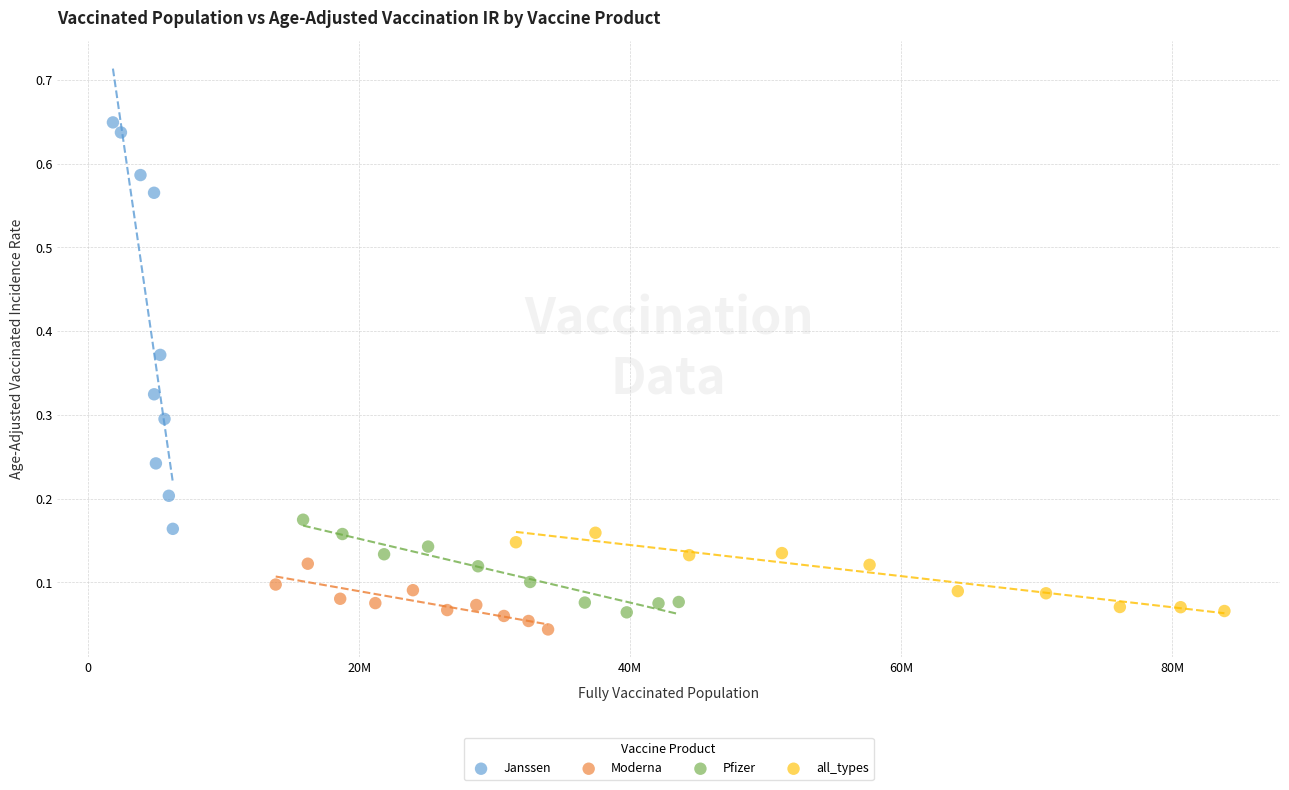

Which series reaches the minimum Y coordinate?

Moderna